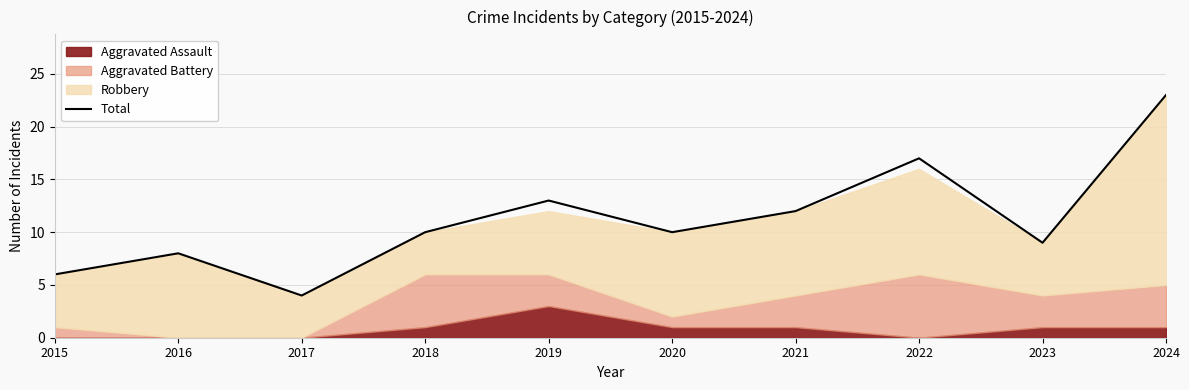

List the labels in order of value, smallest first.

2017, 2015, 2016, 2023, 2018, 2020, 2021, 2019, 2022, 2024